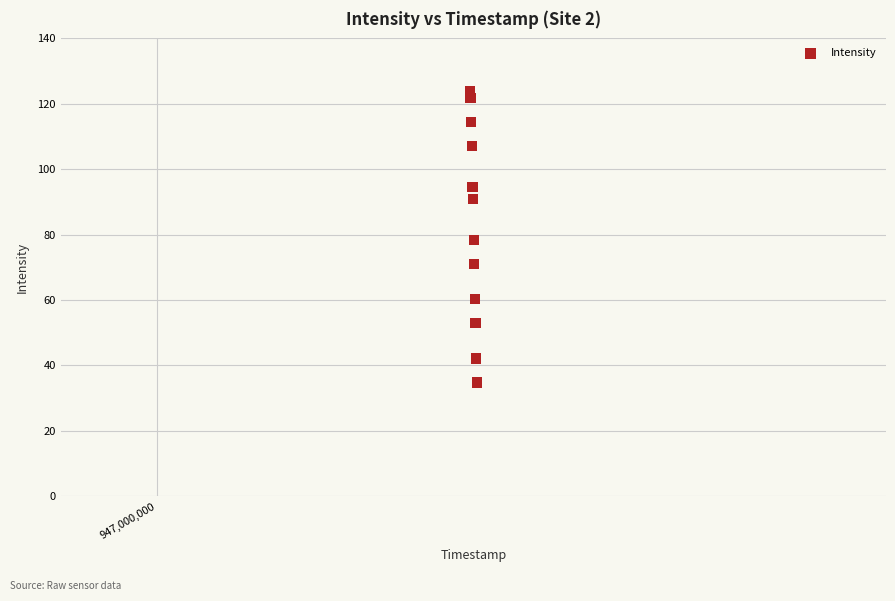

What is the average Y value?

82.7